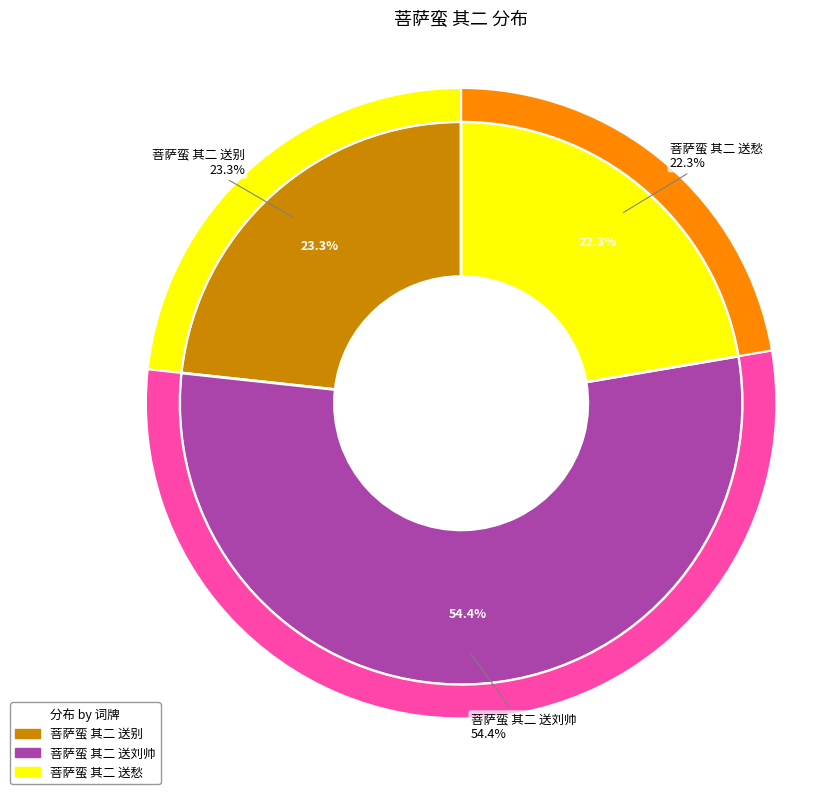

To the nearest percent, what percentage of the pie is 菩萨蛮 其二 送刘帅?

54%